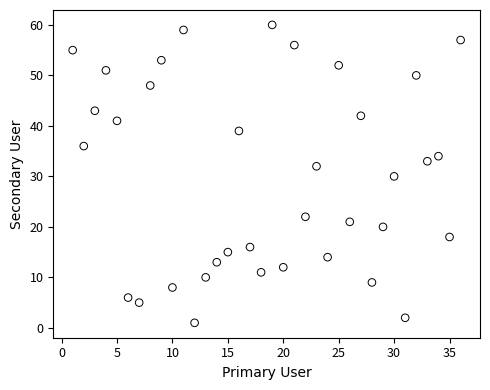

What is the range of Y values (max minus min)?

59